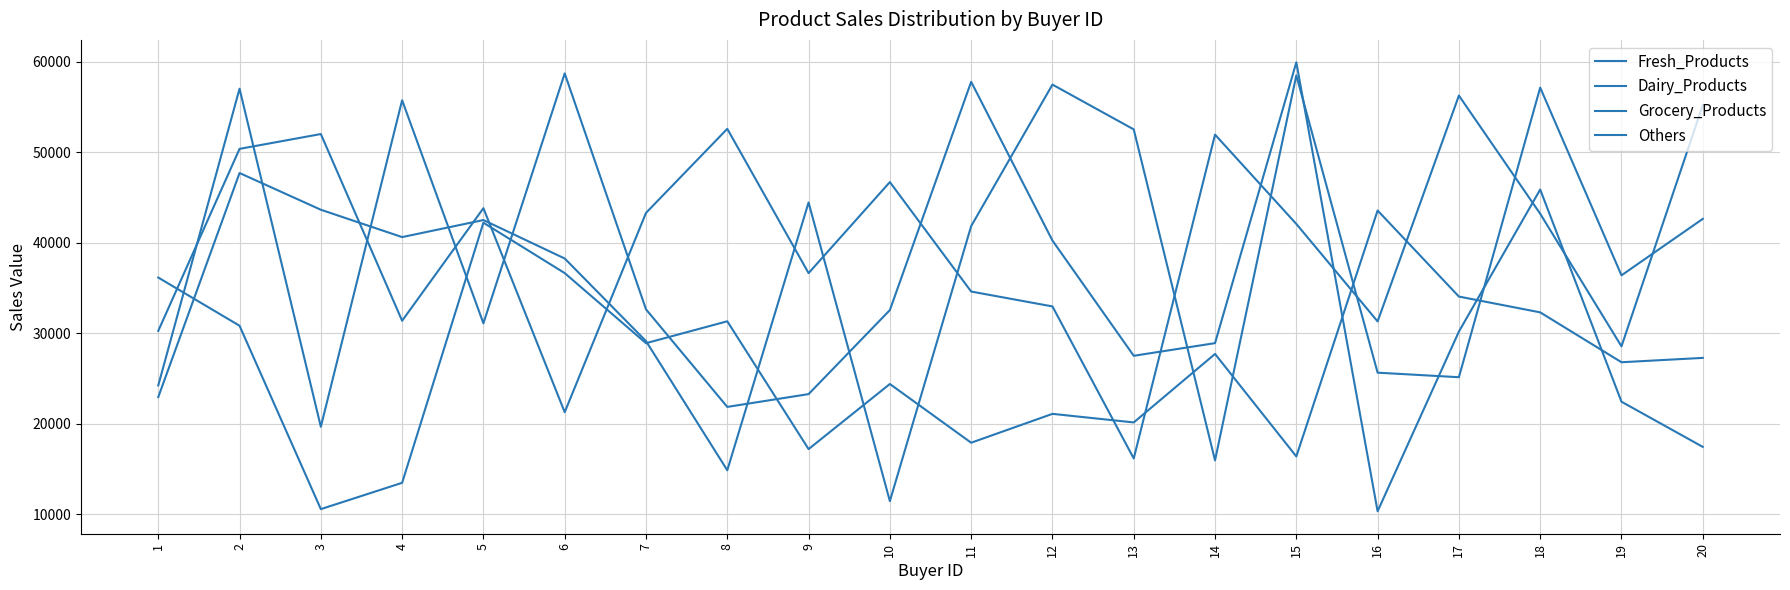

How many lines are shown in the chart?

4